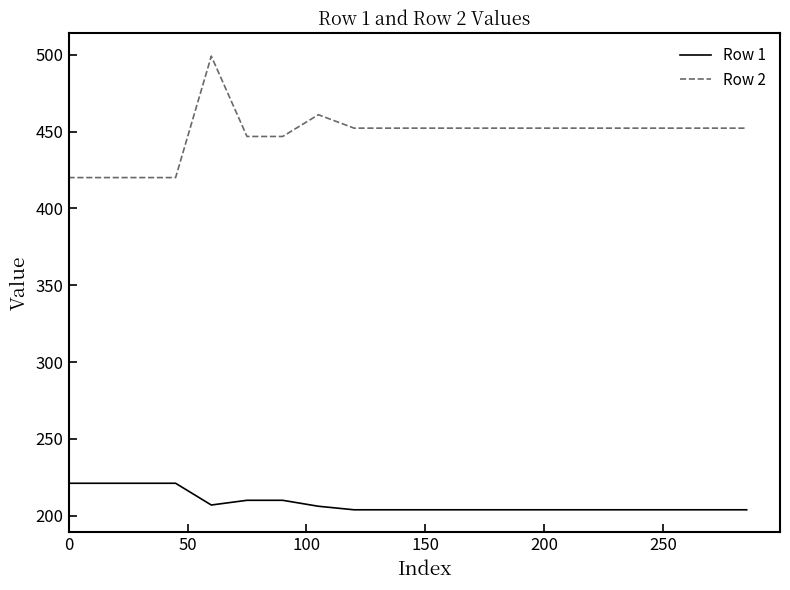

What is the maximum value shown in the chart?

499.2